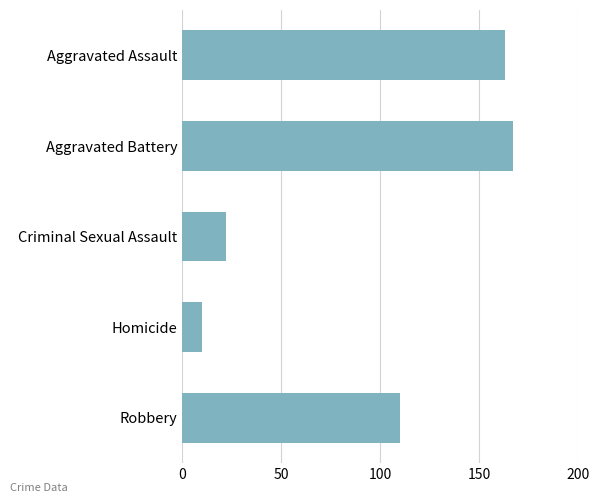

What is the sum of all values?

472